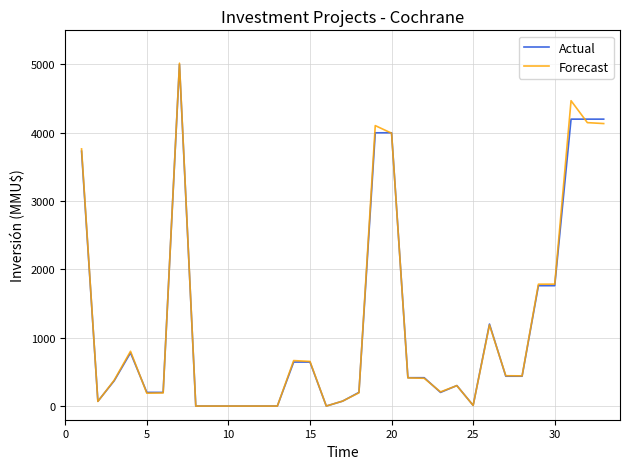

True or false: Forecast and Actual cross at least once.

True